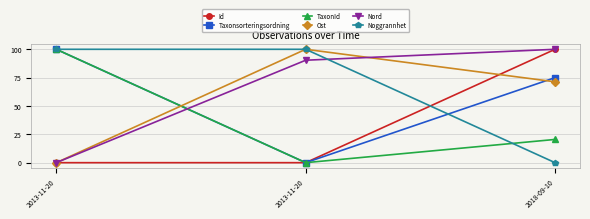

What are all the series names shown in the legend?

Id, Taxonsorteringsordning, TaxonId, Ost, Nord, Noggrannhet